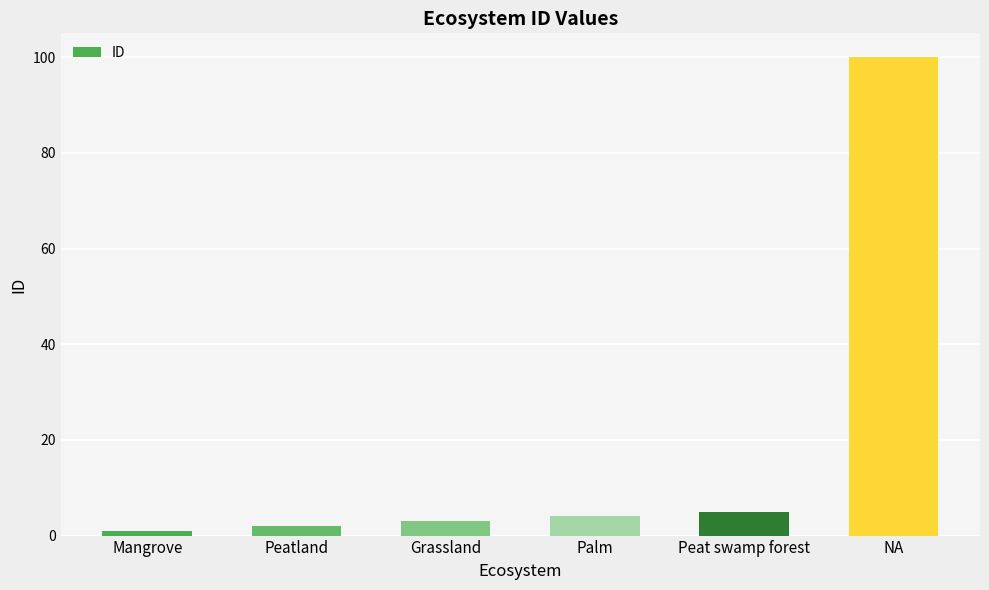

Does the chart contain stacked bars?

No